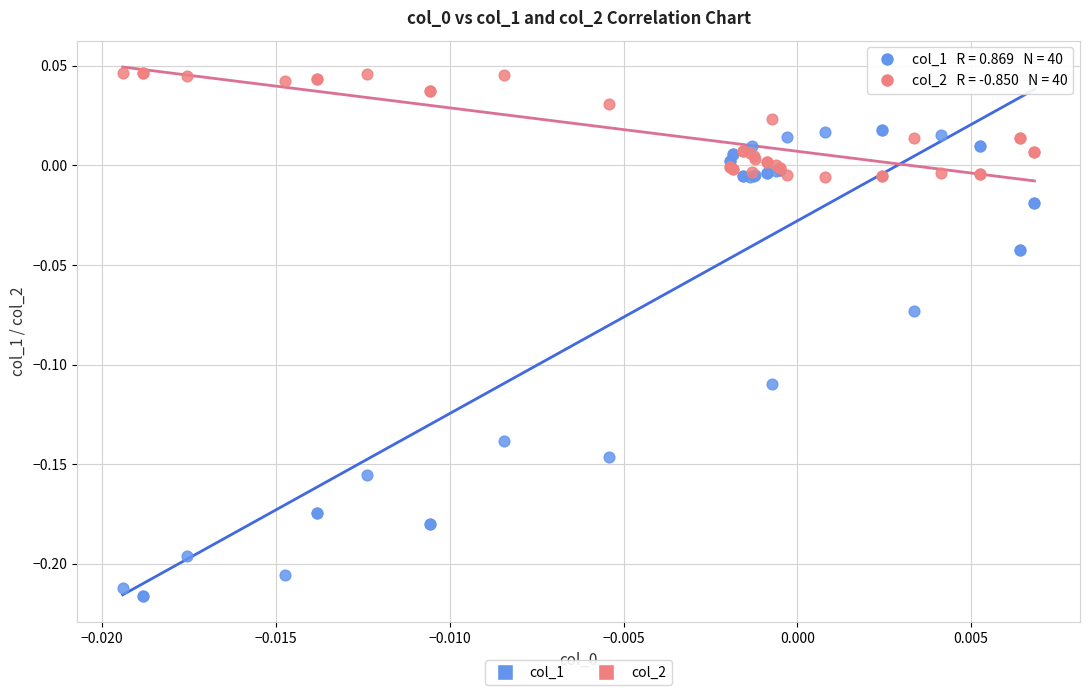

Which series contains the highest Y value?

col_2